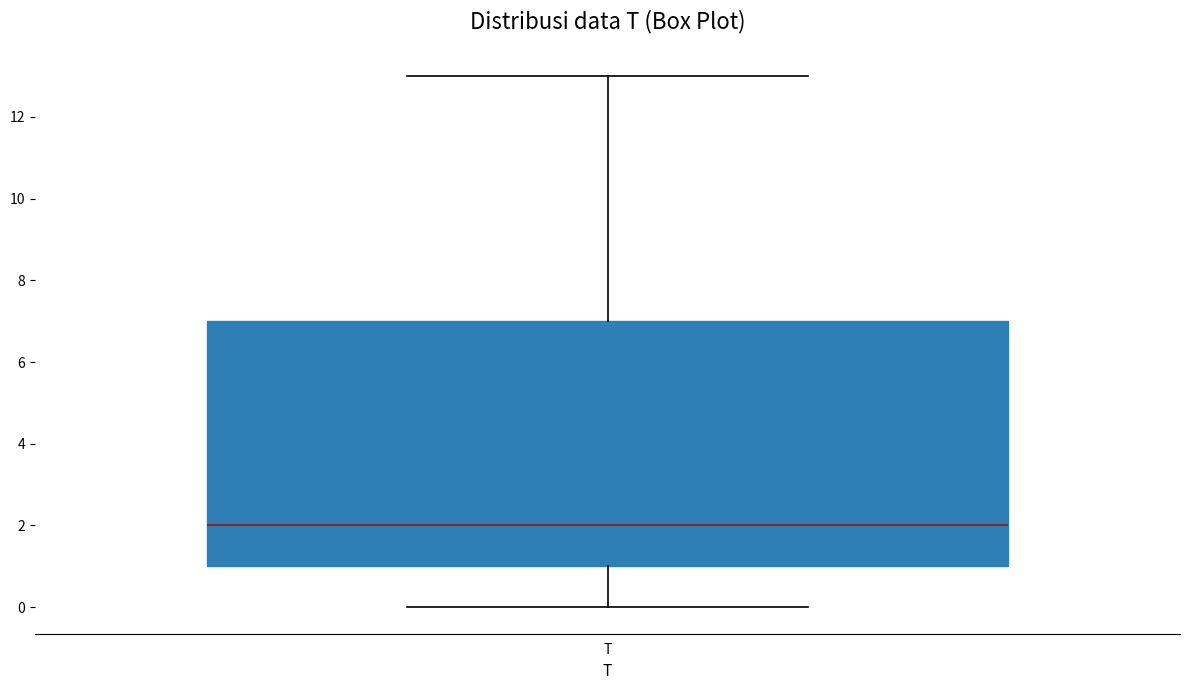

Transcribe this box plot: give where the median line is, the range the box spans, and where the two whiskers end, as read against the y-axis. The values are not printed on the chart, so give them approximately, as read against the axis.

median 2, box 1 to 7, whiskers 0 to 13